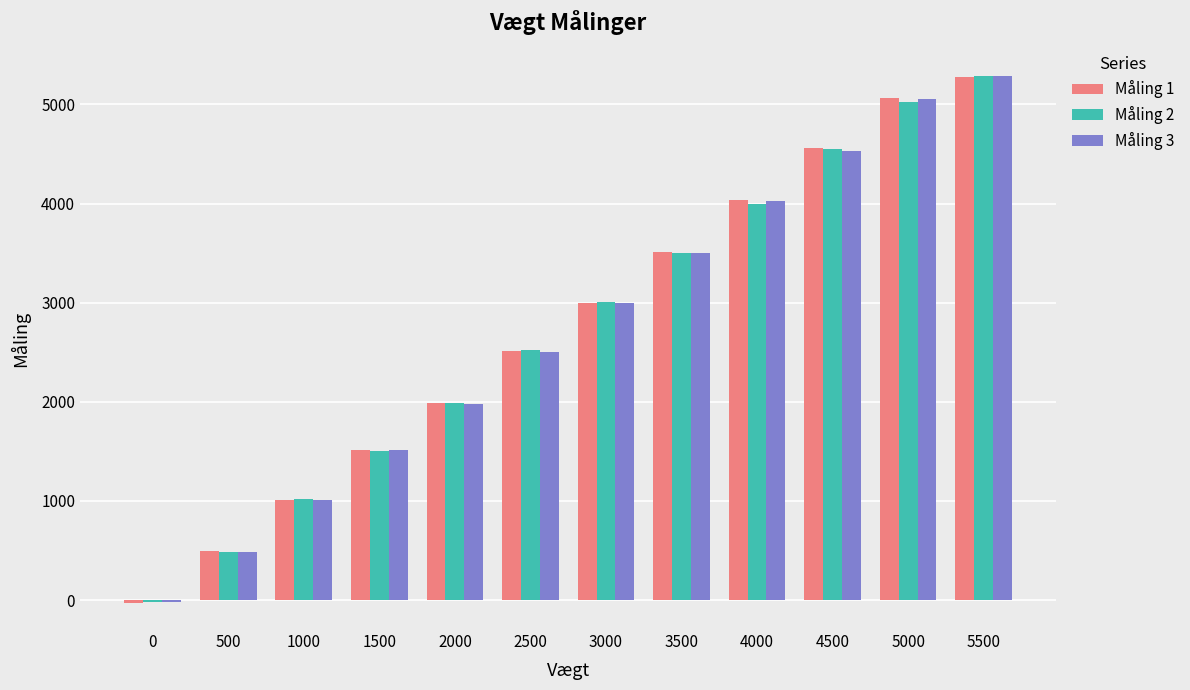

How many groups of bars are there?

12